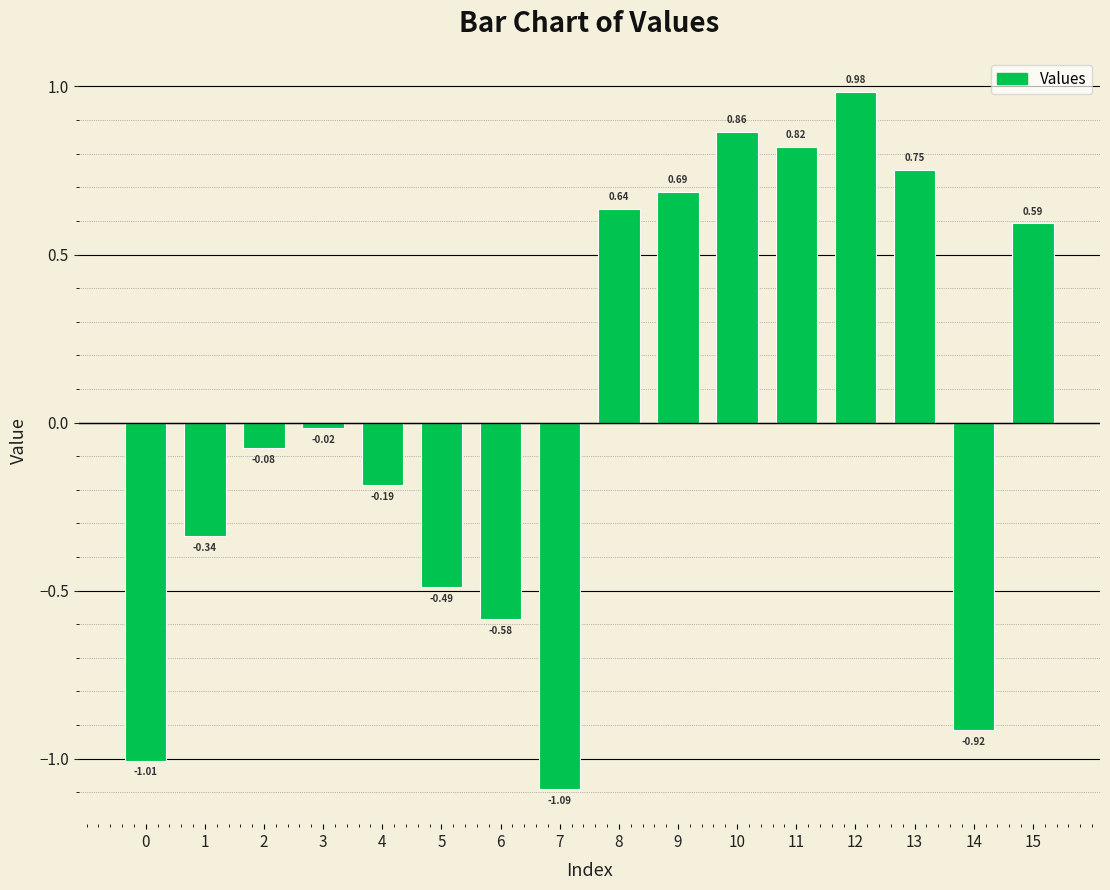

Which has a higher value, 2 or 9?

9